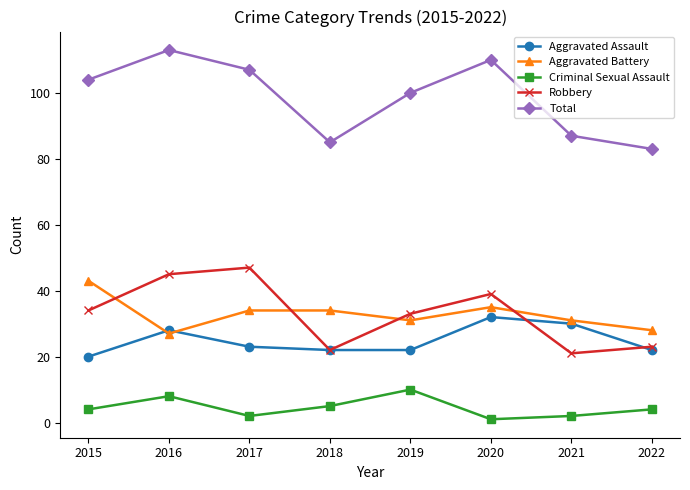

After their last crossing, which series has the higher values: Aggravated Battery or Robbery?

Aggravated Battery